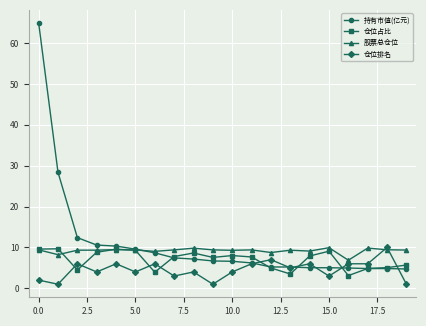

Which series has the largest range (max minus min)?

持有市值(亿元)